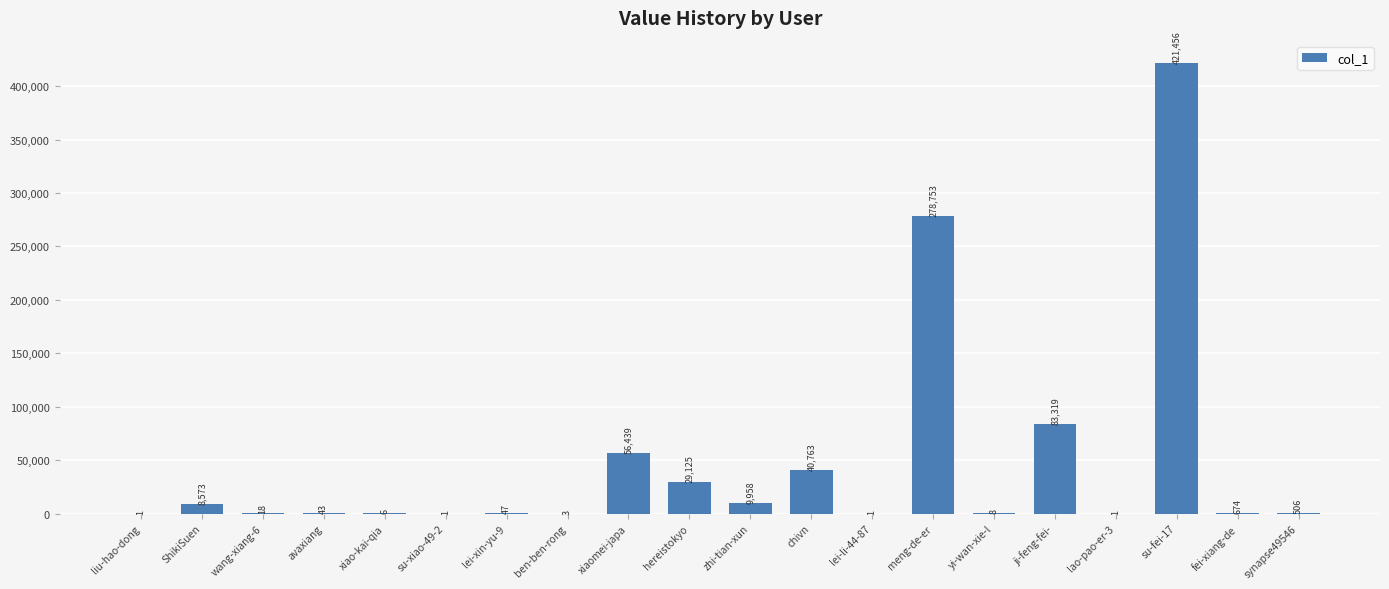

What is the greatest value displayed?

421456